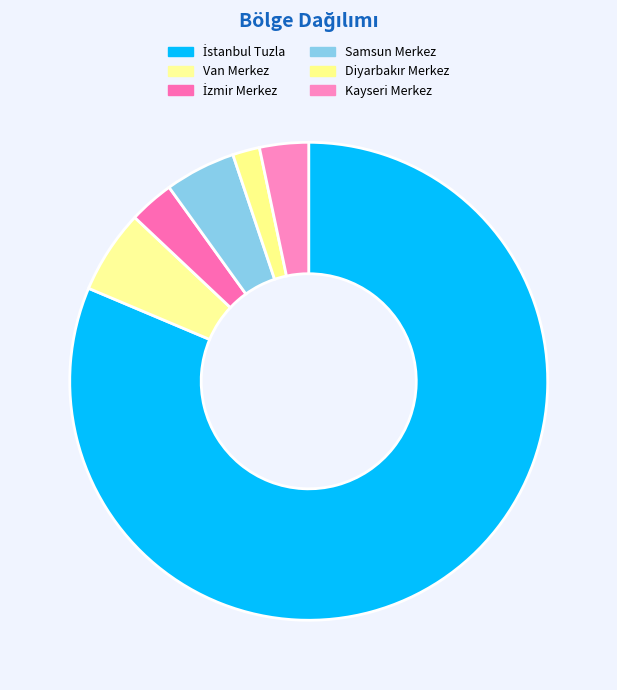

Is there any slice that represents more than half of the pie?

Yes